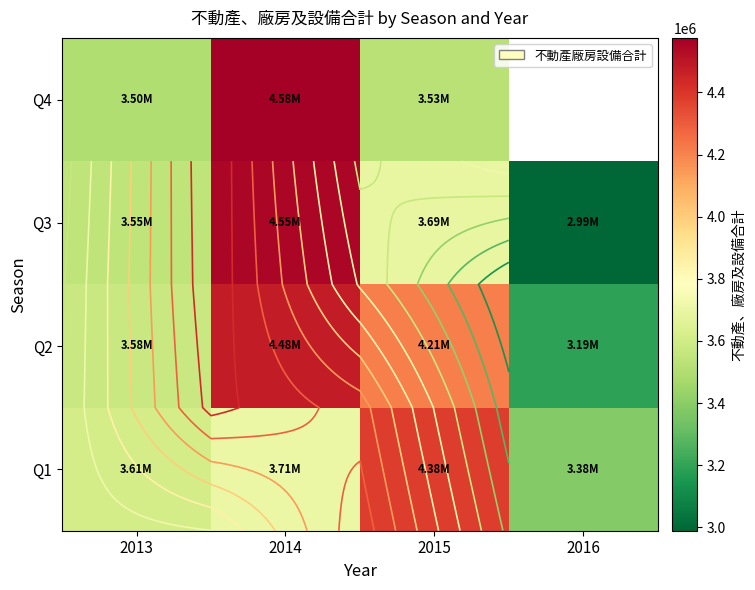

What is the difference between the Q3 values at 2016 and 2014?

1566022.0